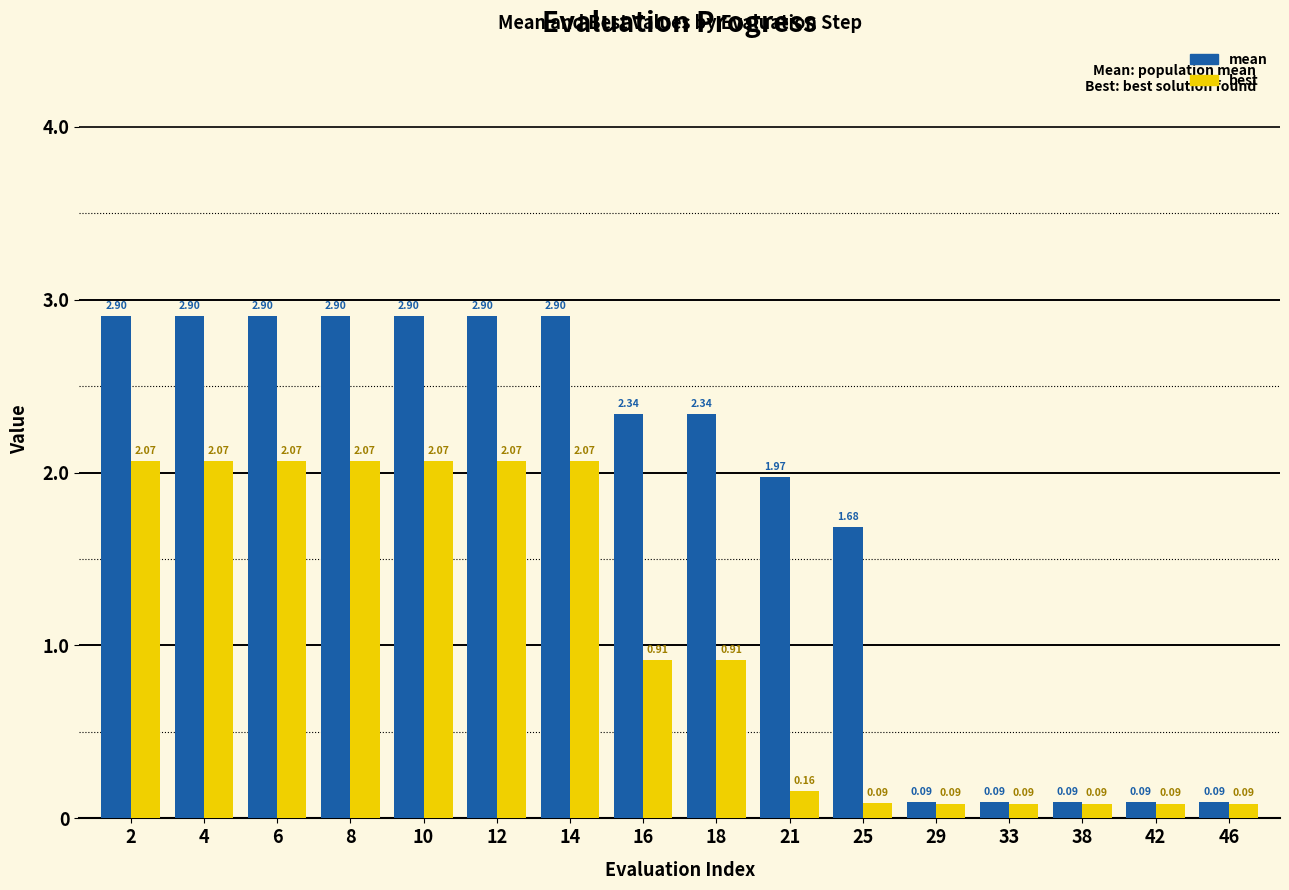

At which label does mean first exceed 2?

2